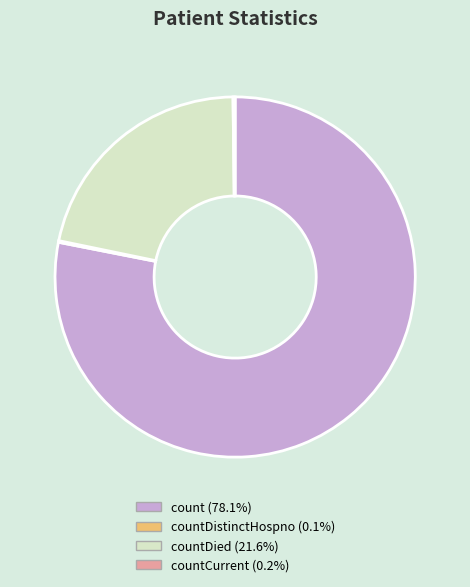

Is there a majority slice in this chart?

Yes